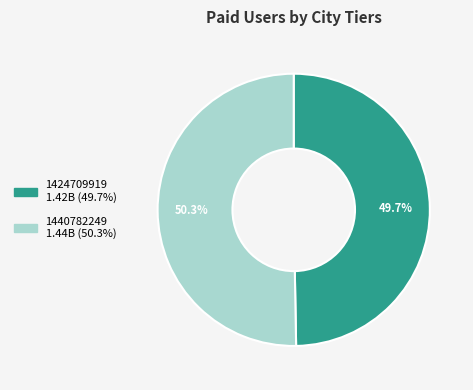

True or false: 1440782249 accounts for 50% of the total.

True